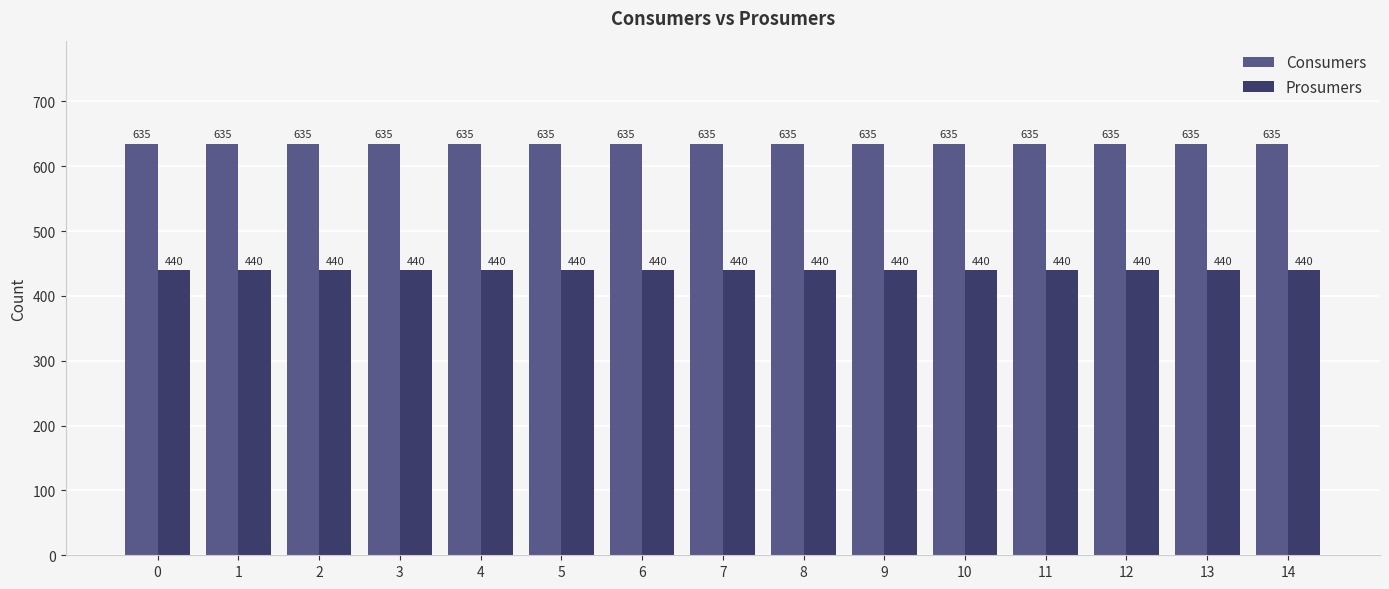

What is the difference between the highest and lowest values at 4?

195